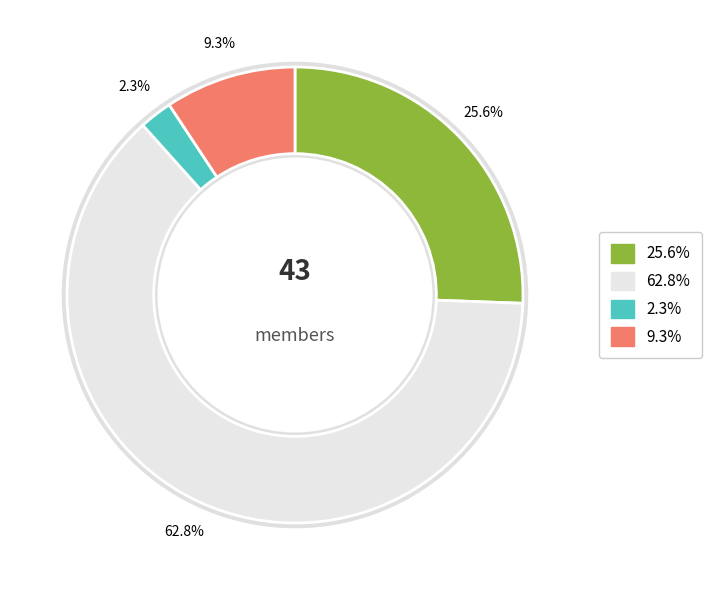

To the nearest percent, what is the average slice percentage?

25%